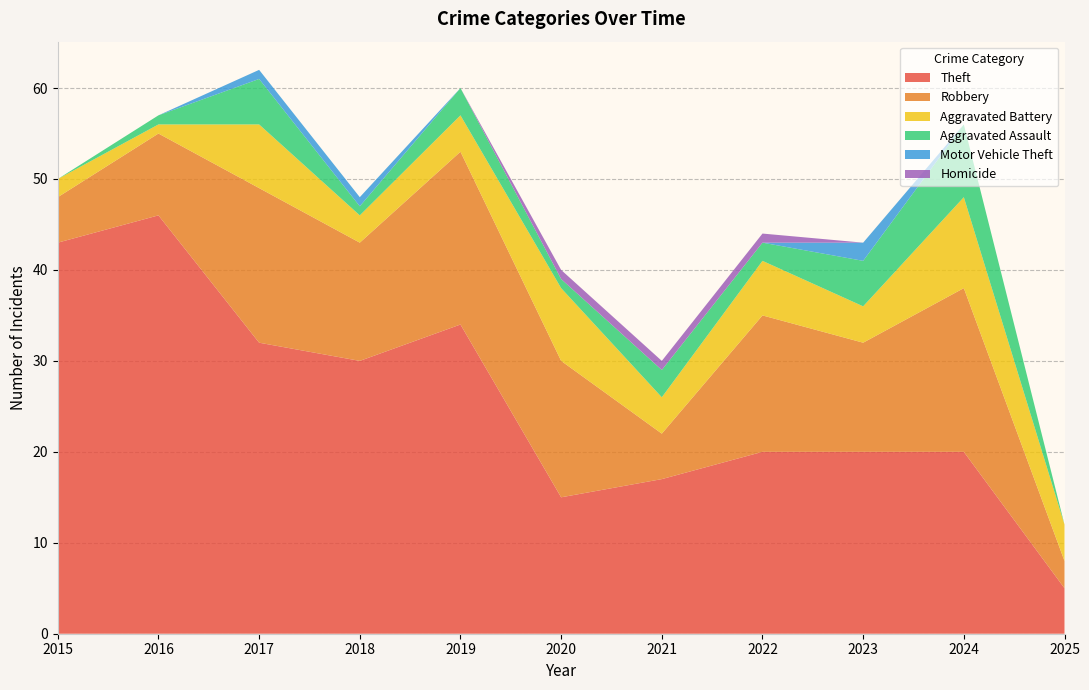

Reading left to right, extract all data points from this chart.

Theft: 43	46	32	30	34	15	17	20	20	20	5
Robbery: 5	9	17	13	19	15	5	15	12	18	3
Aggravated Battery: 2	1	7	3	4	8	4	6	4	10	4
Aggravated Assault: 0	1	5	1	3	1	3	2	5	8	0
Motor Vehicle Theft: 0	0	1	1	0	0	0	0	2	0	0
Homicide: 0	0	0	0	0	1	1	1	0	0	0